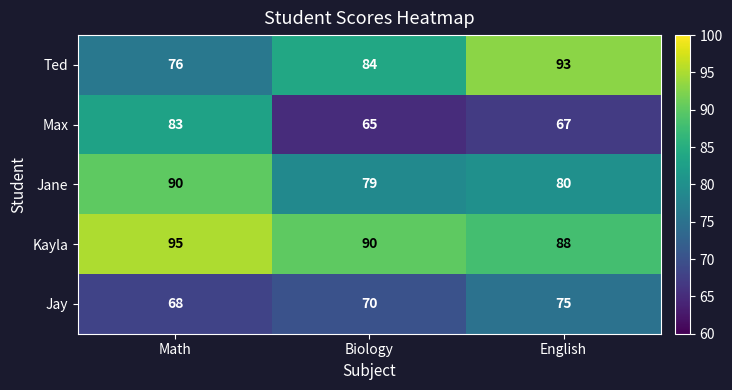

What is the total value across all series at Biology?

388